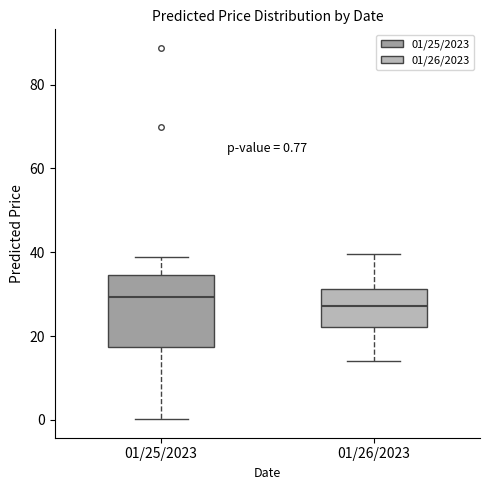

Which box has the highest median line?

01/25/2023